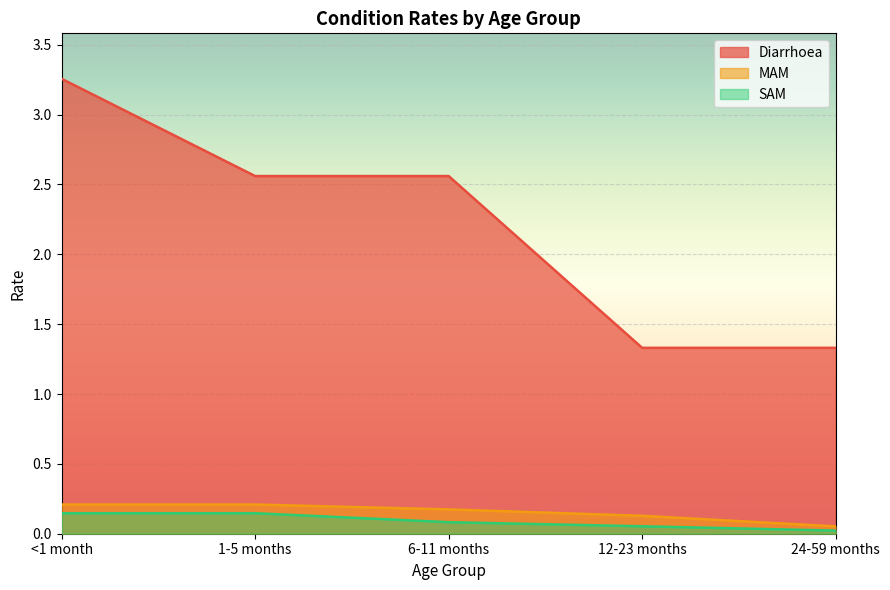

Reading left to right, what are all the values shown in this chart?

Diarrhoea: <1 month=3.3	1-5 months=2.6	6-11 months=2.6	12-23 months=1.3	24-59 months=1.3
MAM: <1 month=0.2	1-5 months=0.2	6-11 months=0.2	12-23 months=0.1	24-59 months=0.1
SAM: <1 month=0.1	1-5 months=0.1	6-11 months=0.1	12-23 months=0.1	24-59 months=0.0